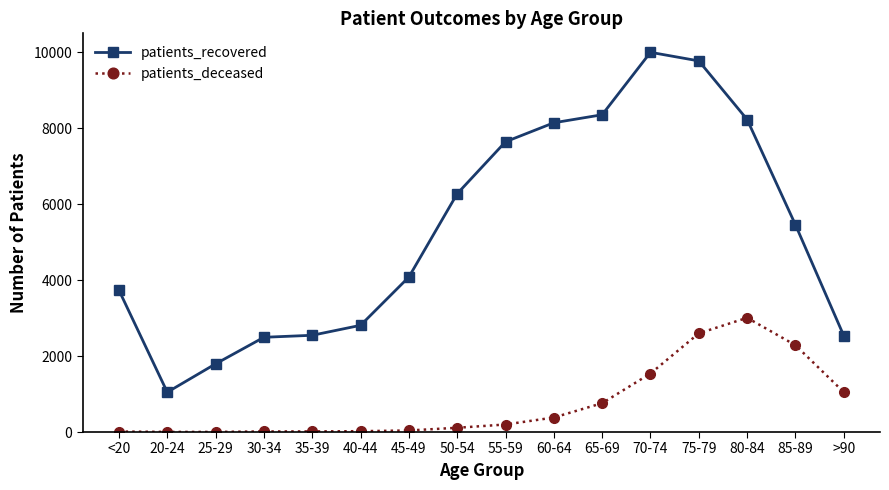

What is the spread (max minus min) of values at 20-24?

1045